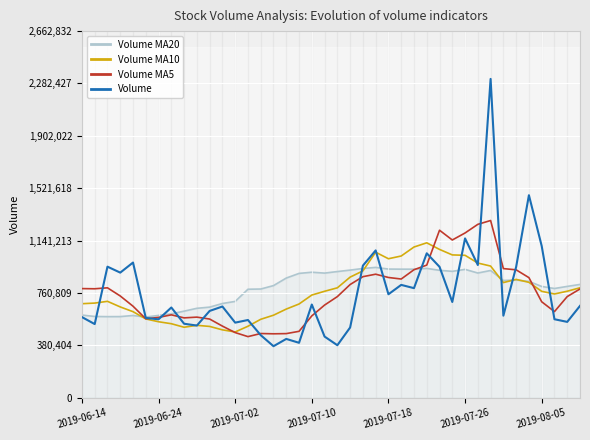

The value of Volume at 2019-07-02 is 109224.2. True or false?

False